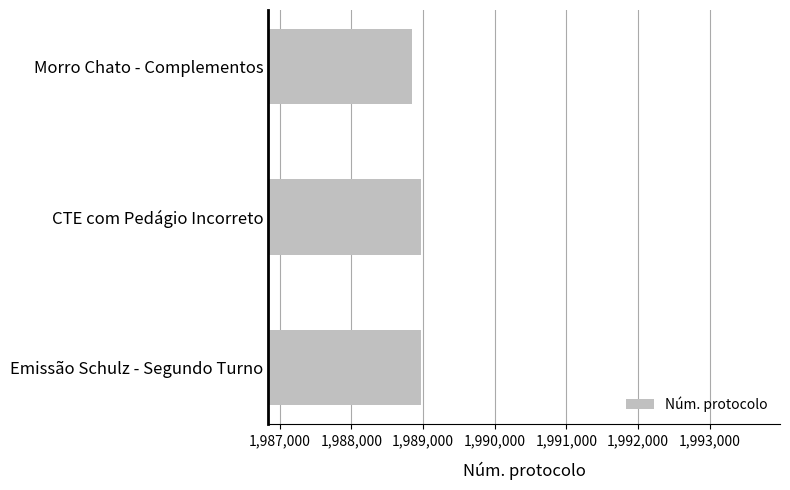

What is the sum of all values?

5966790